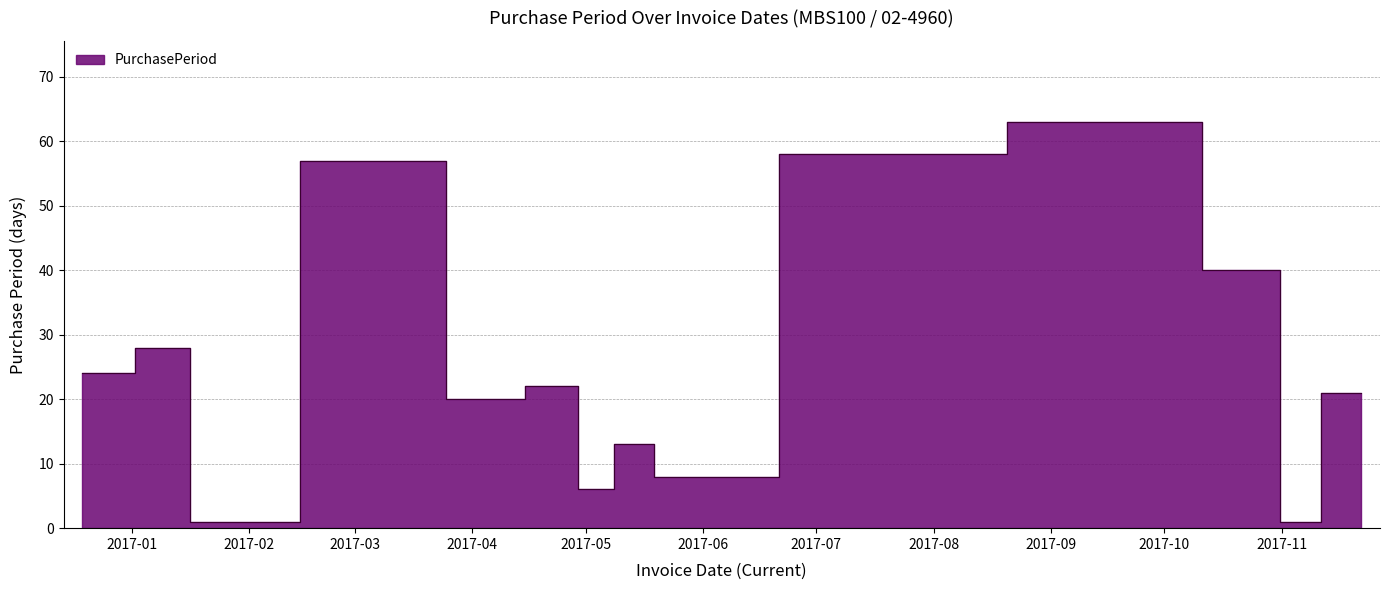

Reading left to right, extract all data points from this chart.

24	28	1	57	20	22	6	13	8	58	63	40	1	21